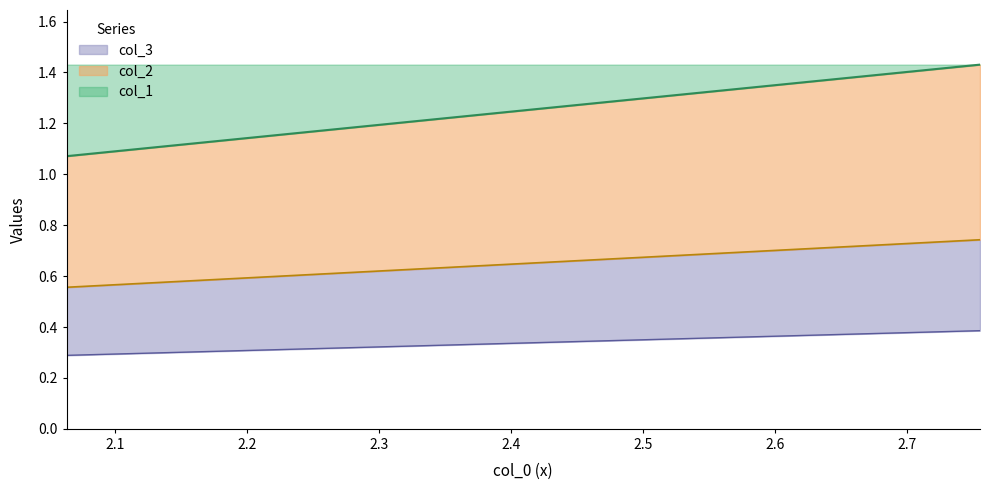

What are all the series names shown in the legend?

col_1, col_2, col_3